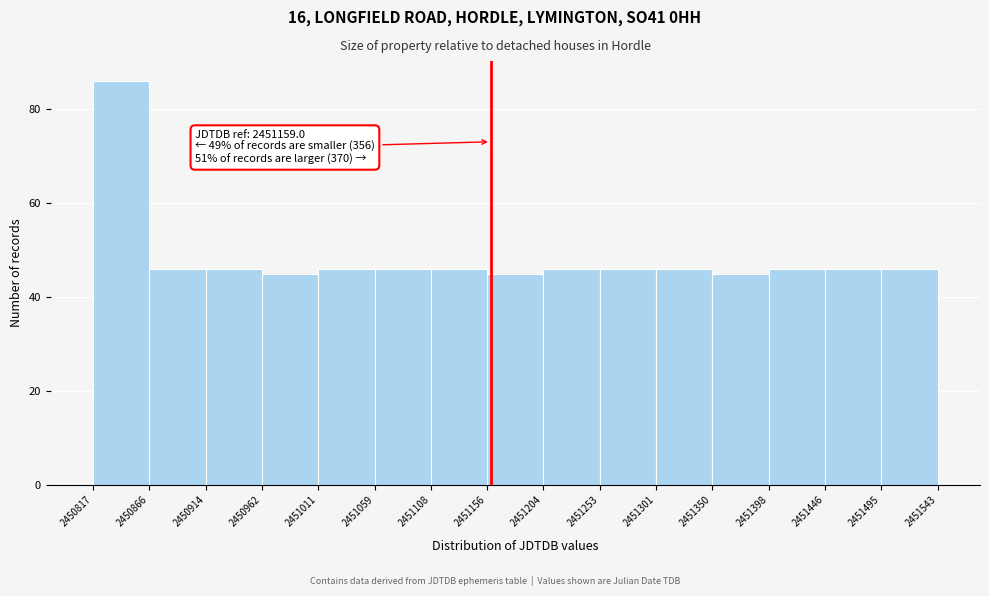

Which range on the x-axis has the tallest bar?

2450817 to 2450866